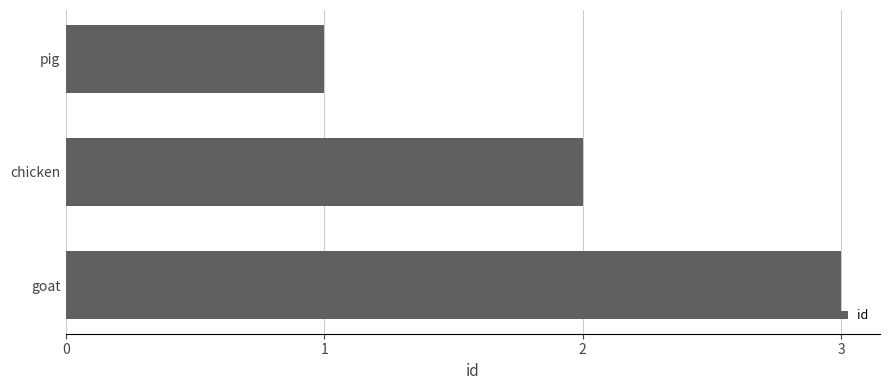

What is the difference between the maximum and second lowest values?

1